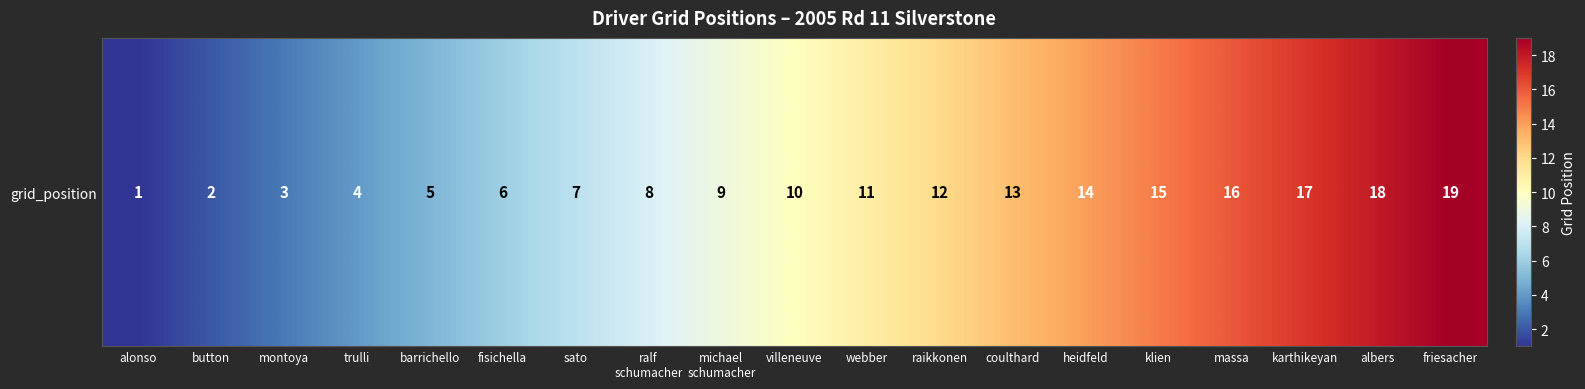

Rank the categories by value from lowest to highest.

alonso, button, montoya, trulli, barrichello, fisichella, sato, ralf
schumacher, michael
schumacher, villeneuve, webber, raikkonen, coulthard, heidfeld, klien, massa, karthikeyan, albers, friesacher